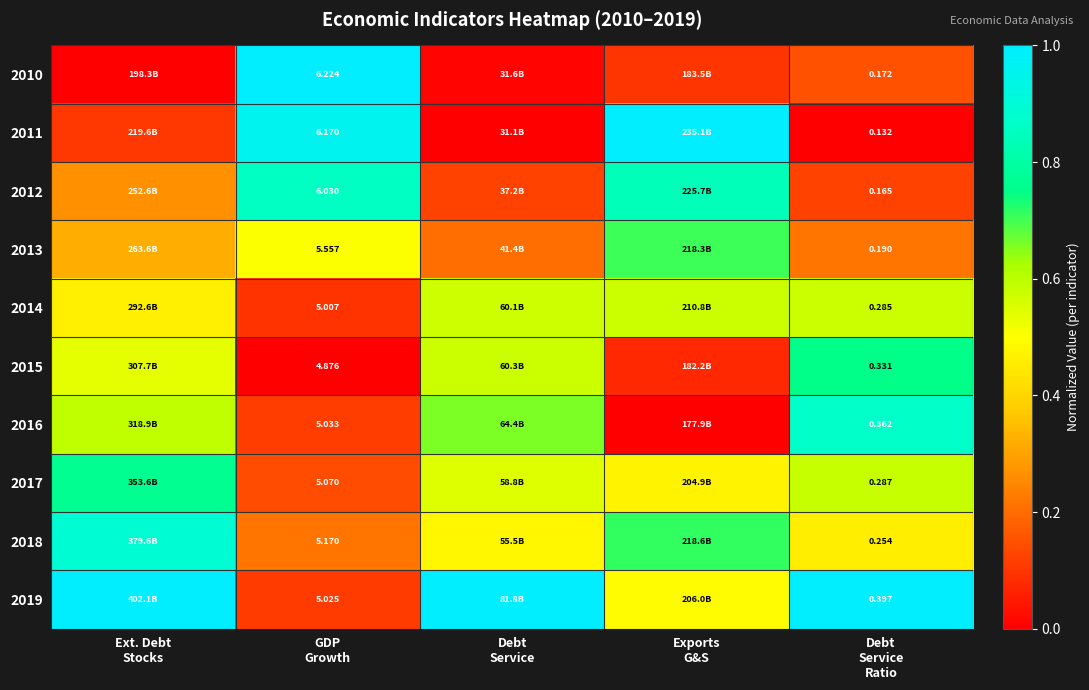

What is the total value across all series at Ext. Debt
Stocks?

4.9